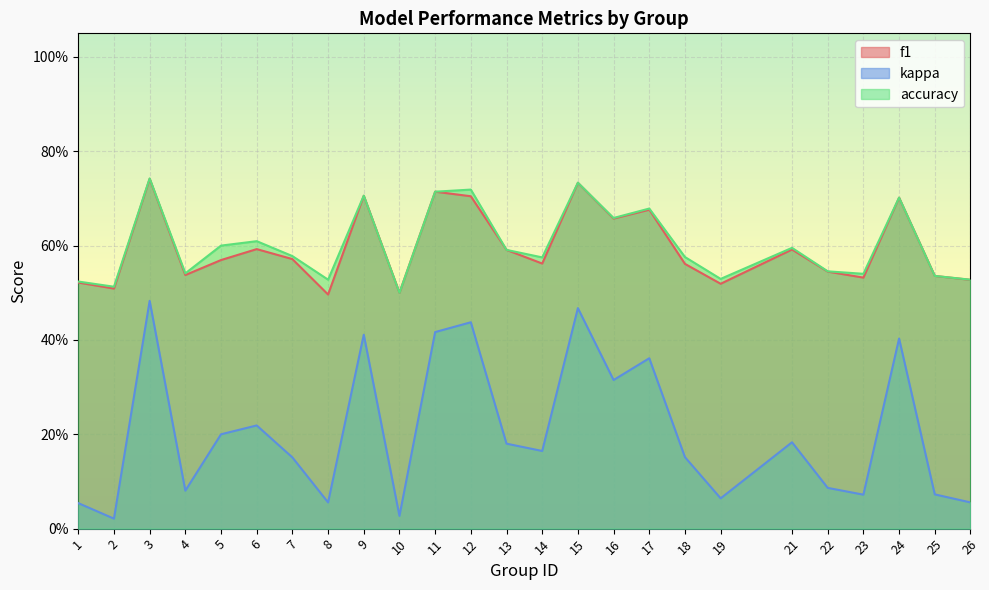

What is the difference between the highest and lowest values at 21?

0.4